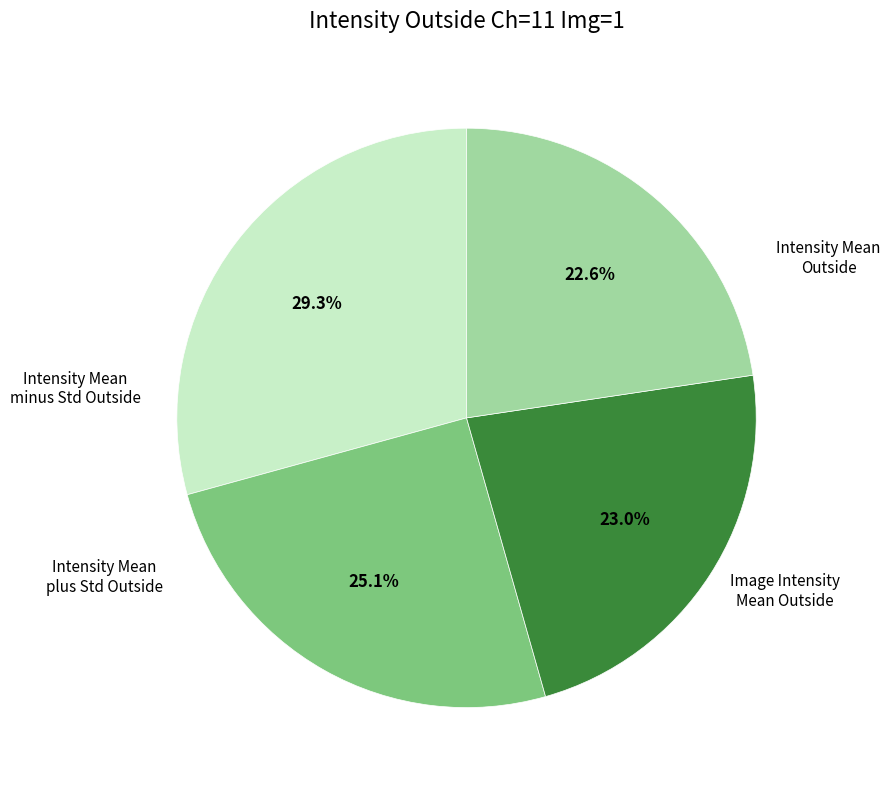

Rank the categories by value from highest to lowest.

Intensity Mean Outside, Intensity Mean minus Std Outside, Intensity Mean plus Std Outside, Image Intensity Mean Outside